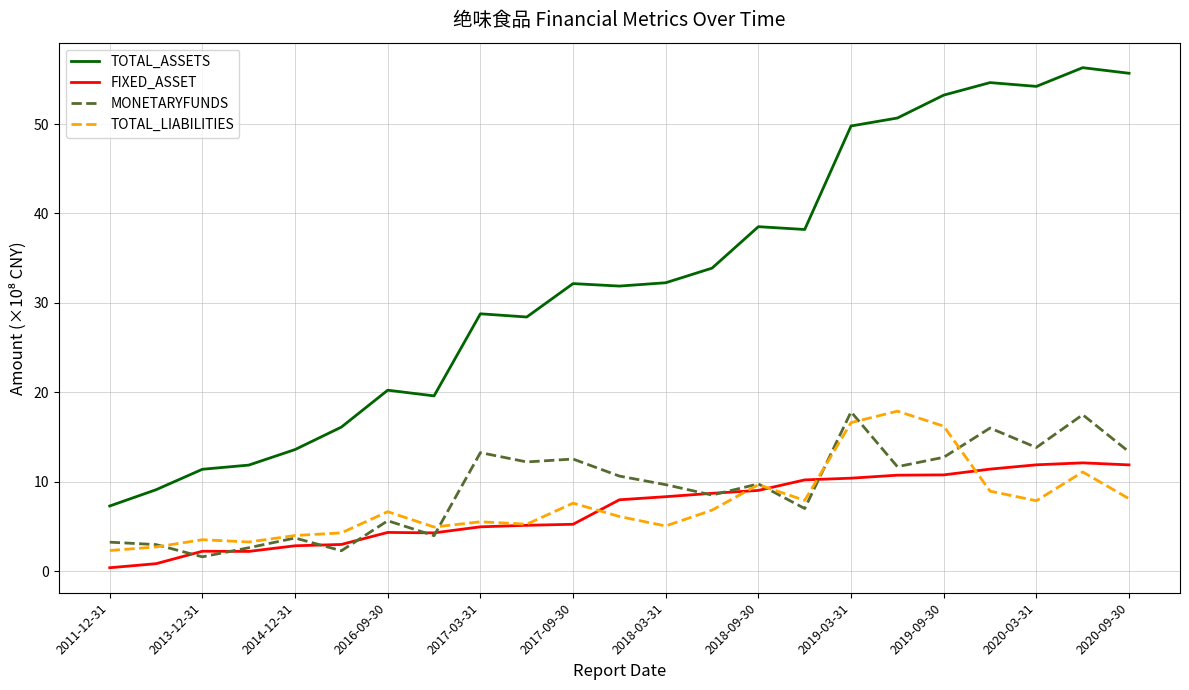

Which series has the largest total across all categories?

TOTAL_ASSETS